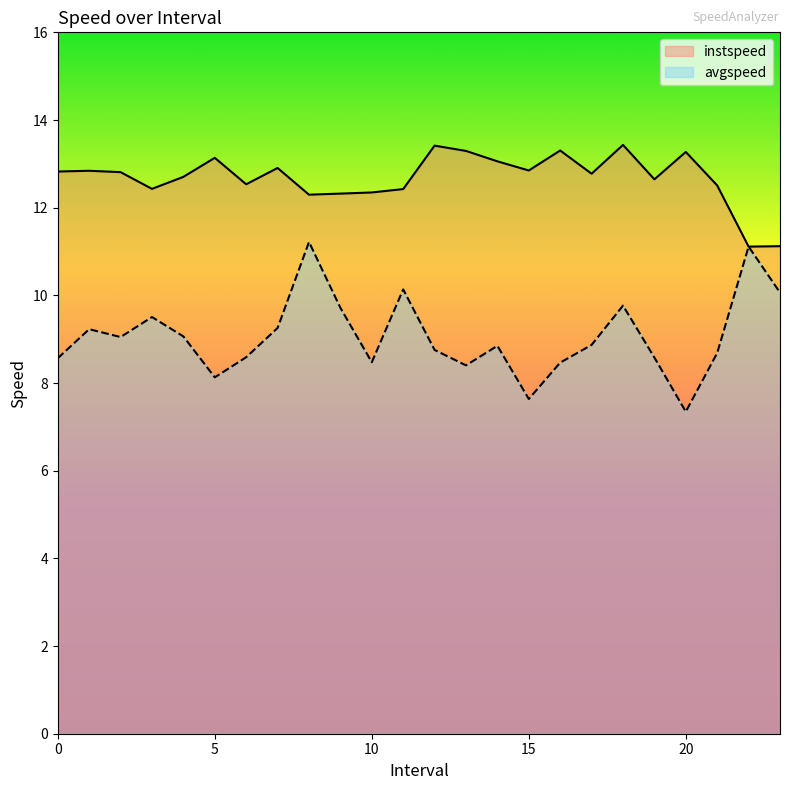

Between 14.0 and 20.0, which is larger?

20.0